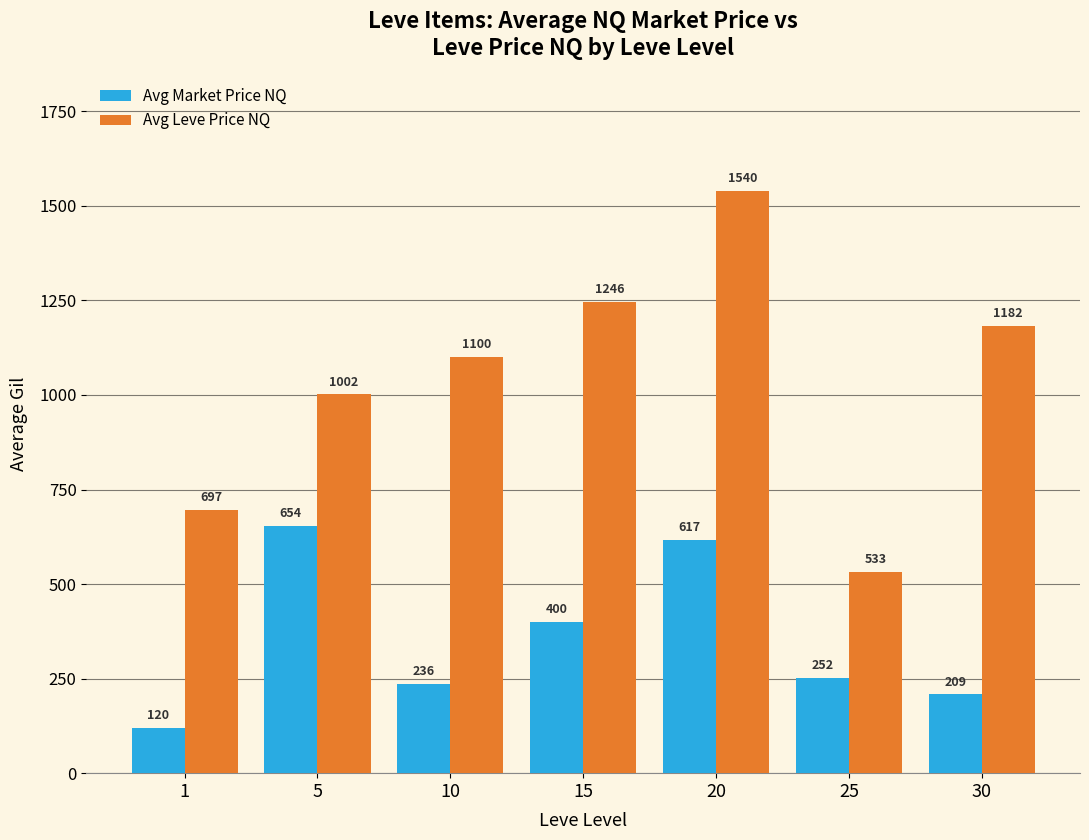

What is the minimum value shown in the chart?

120.5